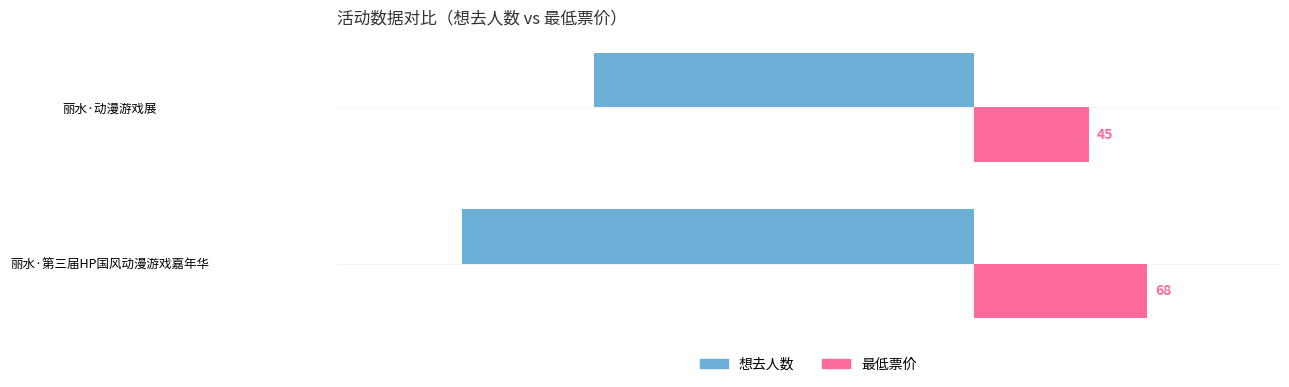

Which series has the widest spread of values?

想去人数